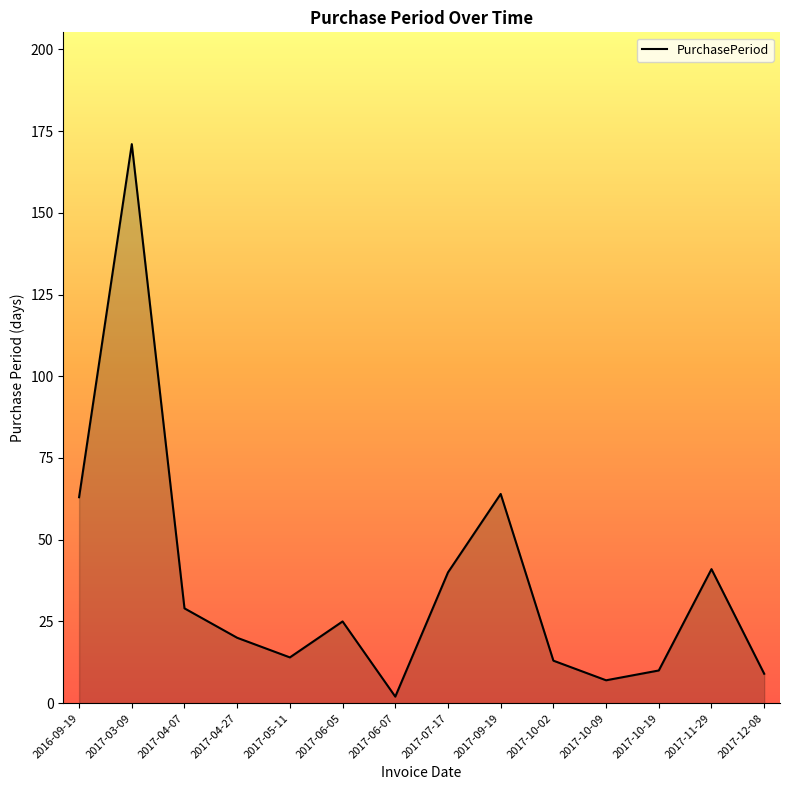

Where is the first local minimum?

2017-05-11